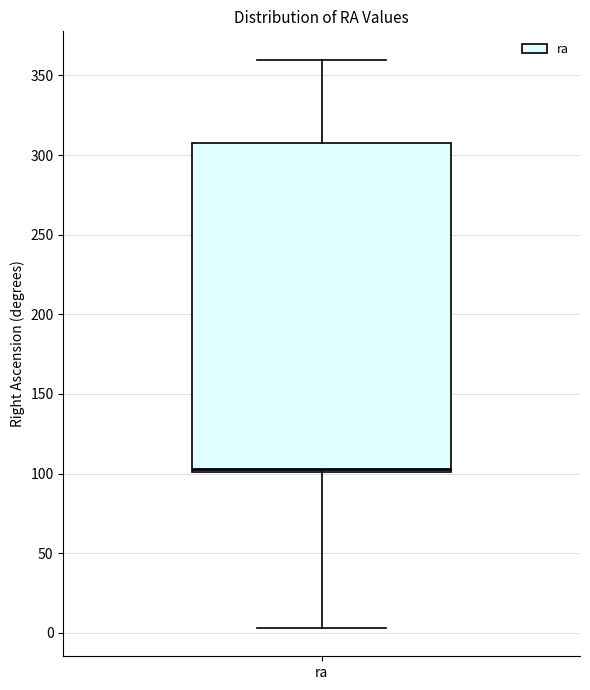

Transcribe this box plot: give where the median line is, the range the box spans, and where the two whiskers end, as read against the y-axis. The values are not printed on the chart, so give them approximately, as read against the axis.

median 105, box 100 to 305, whiskers 5 to 360